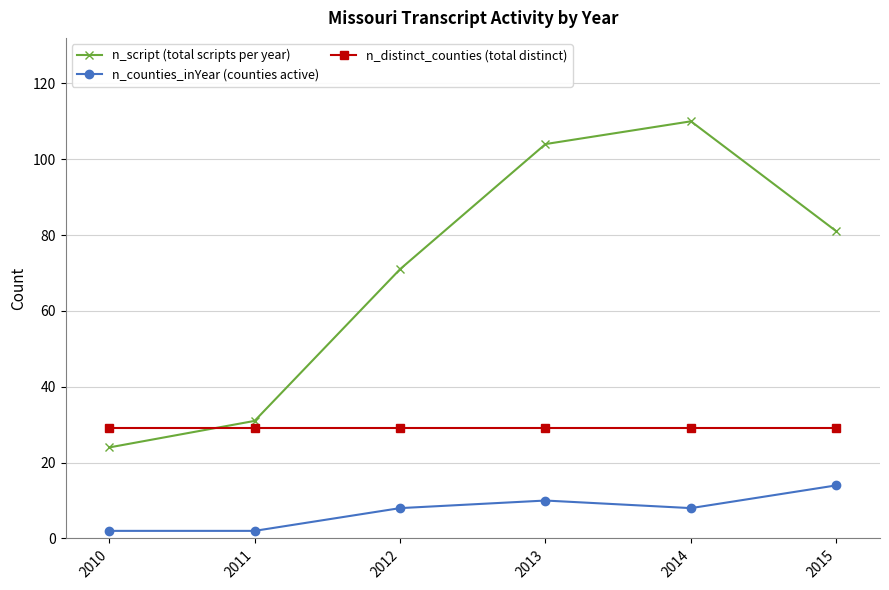

Read the n_distinct_counties (total distinct) value at 2010.

29